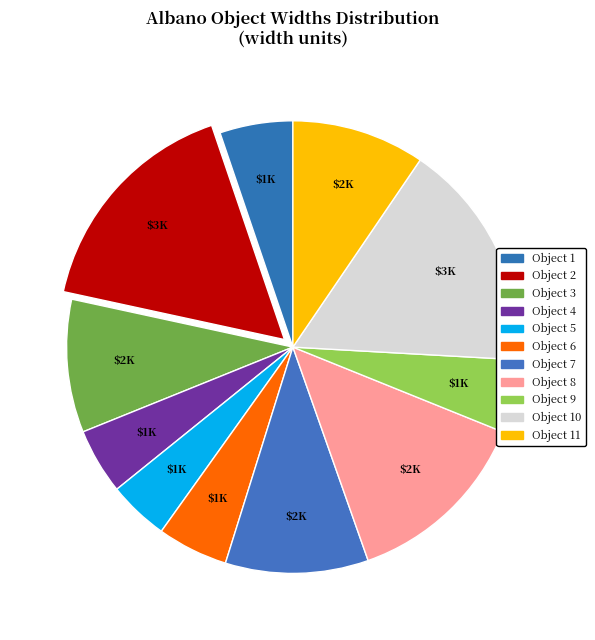

How many segments does this pie chart have?

11